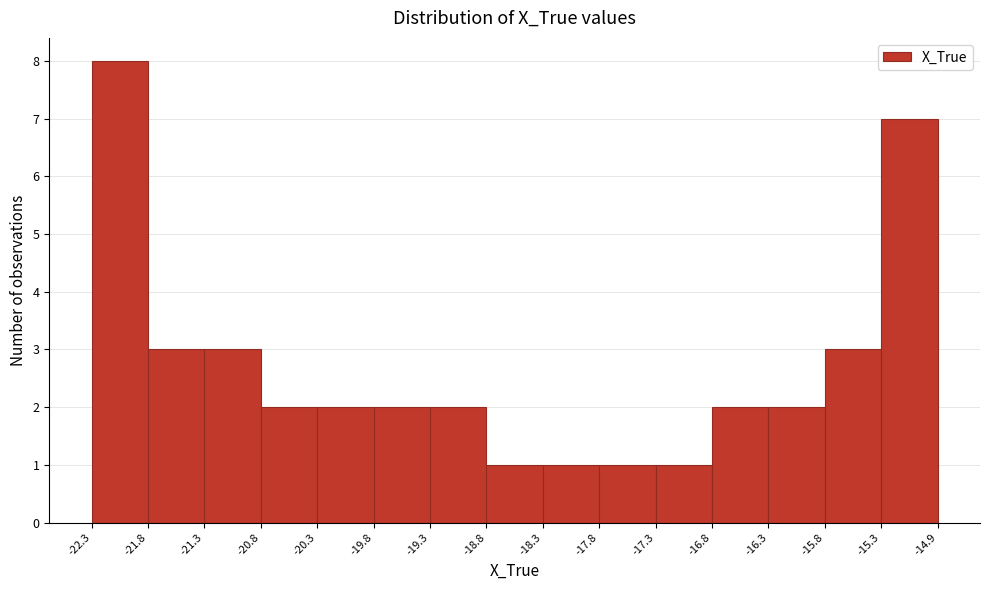

Which range on the x-axis has the tallest bar?

-22.3 to -21.8